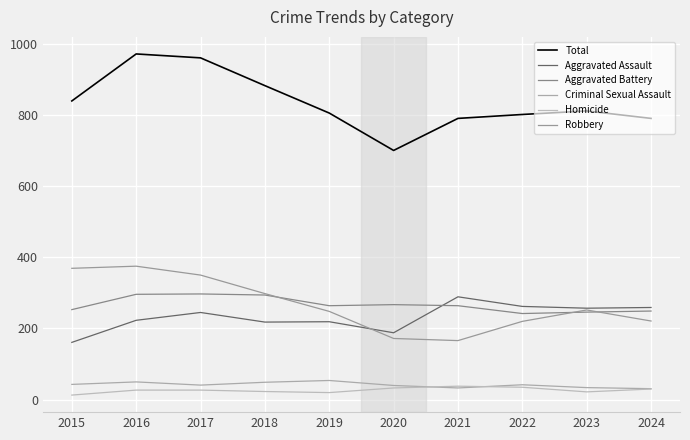

Where does the Aggravated Battery series first go above 264?

2016